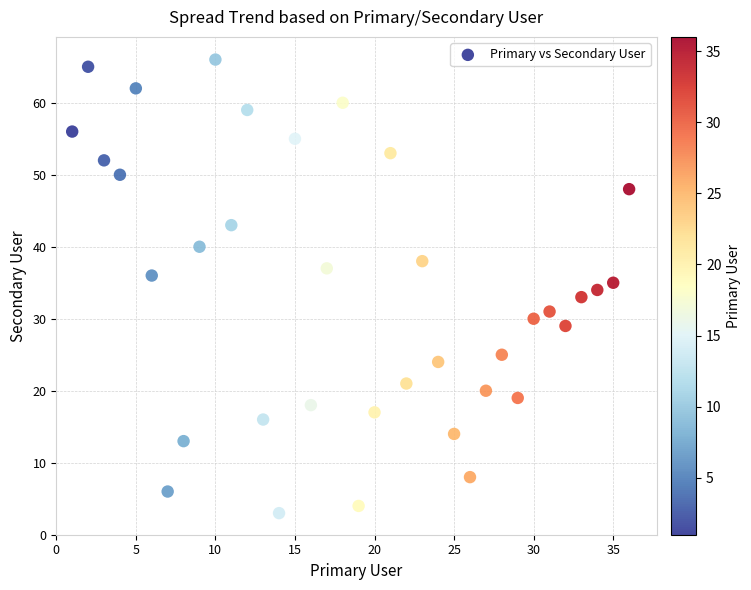

What is the range of X values (max minus min)?

35